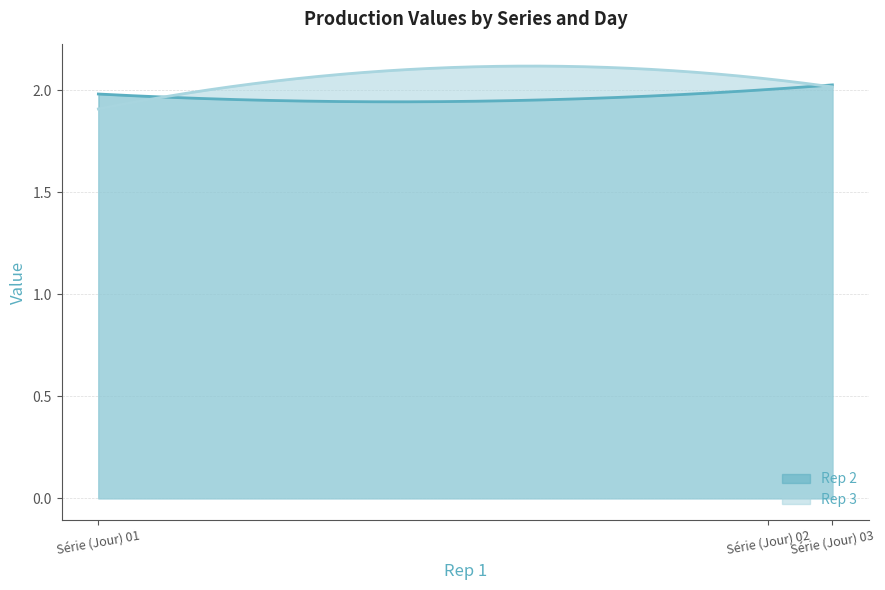

What is the sum of all Rep 3 values?

618.6